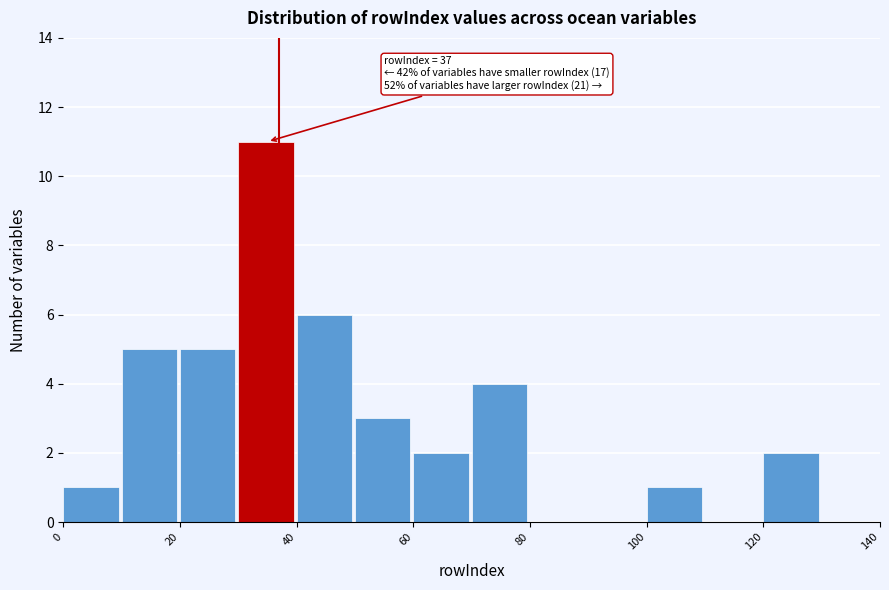

Which range on the x-axis has the tallest bar?

30 to 40